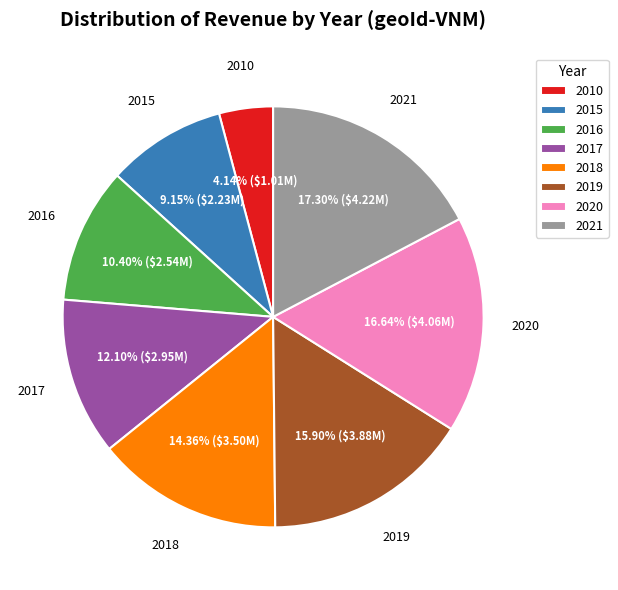

Combined, do 2017 and 2018 account for over 50%?

No